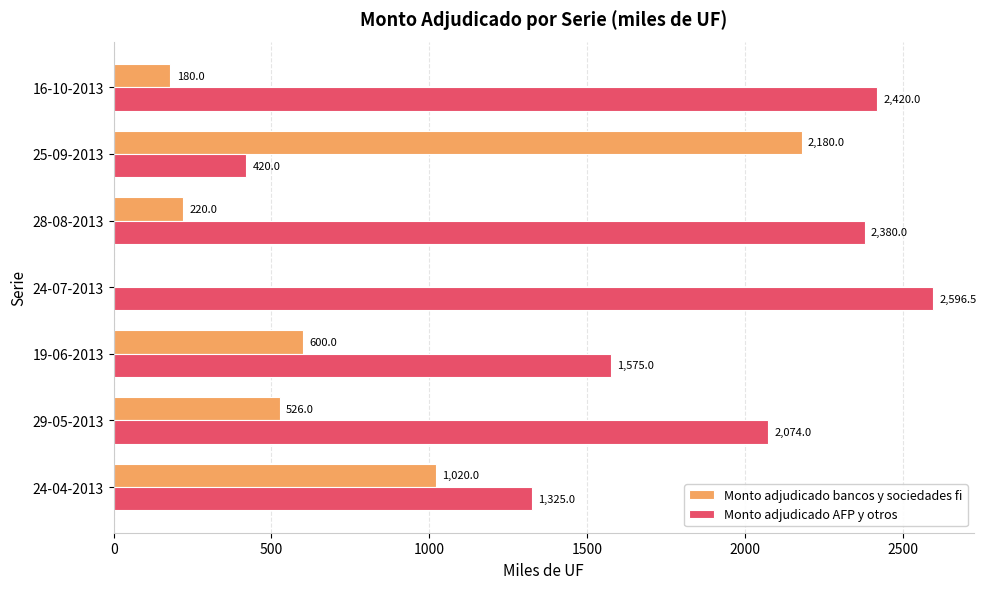

True or false: Monto adjudicado bancos y sociedades fi has a value of 2180.0 at 25-09-2013.

True